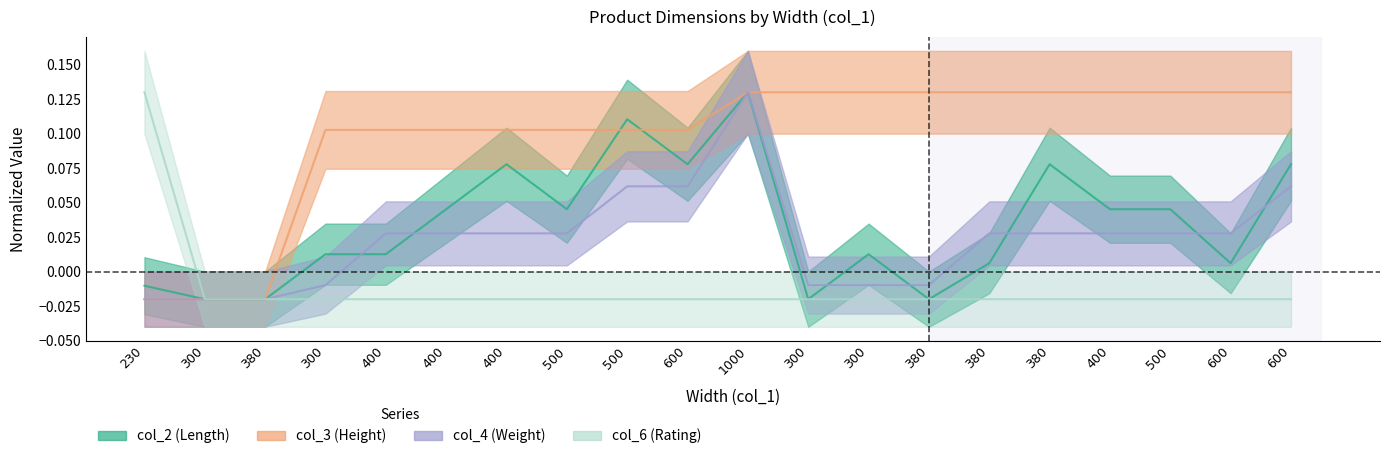

What is the highest value of the col_3 series?

0.1